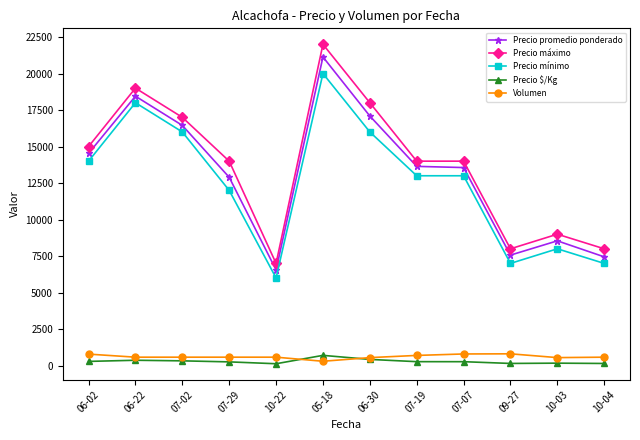

At which label does Precio promedio ponderado reach its peak?

05-18